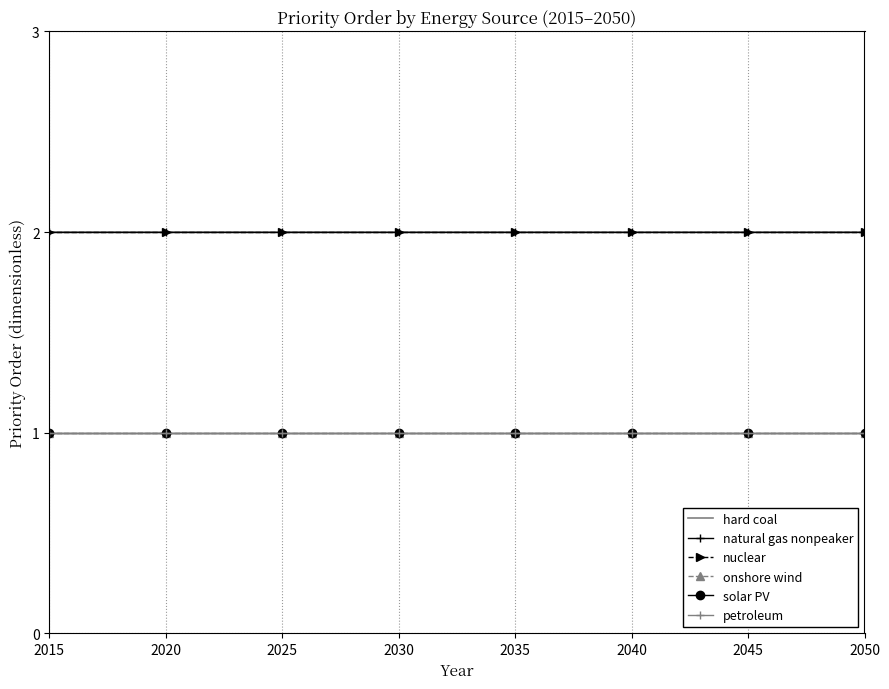

What is the average value of the petroleum series?

1